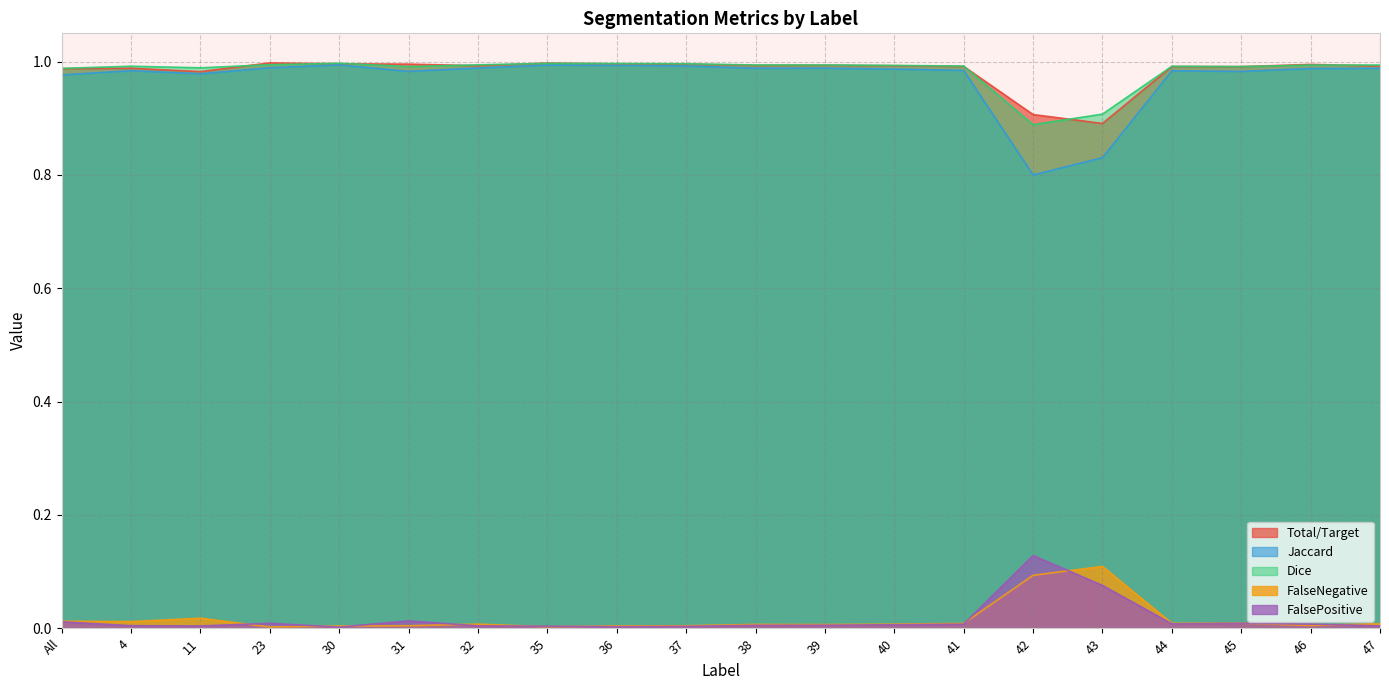

True or false: Dice and Jaccard cross at least once.

False